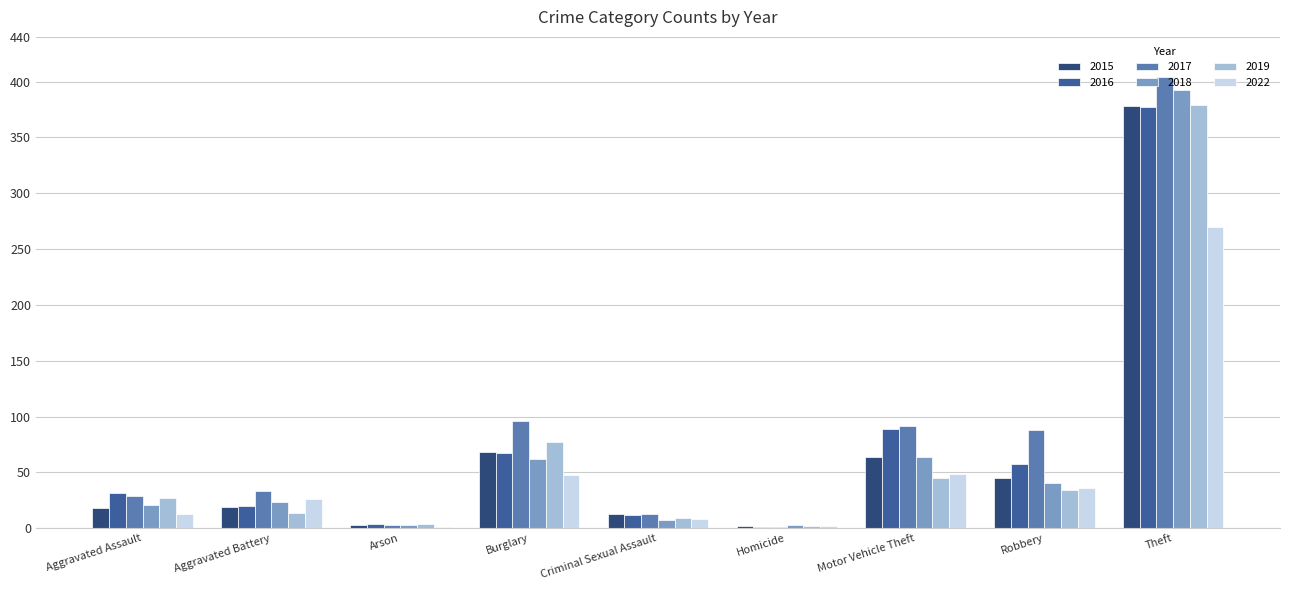

What value does the 2019 series have at Motor Vehicle Theft?

45